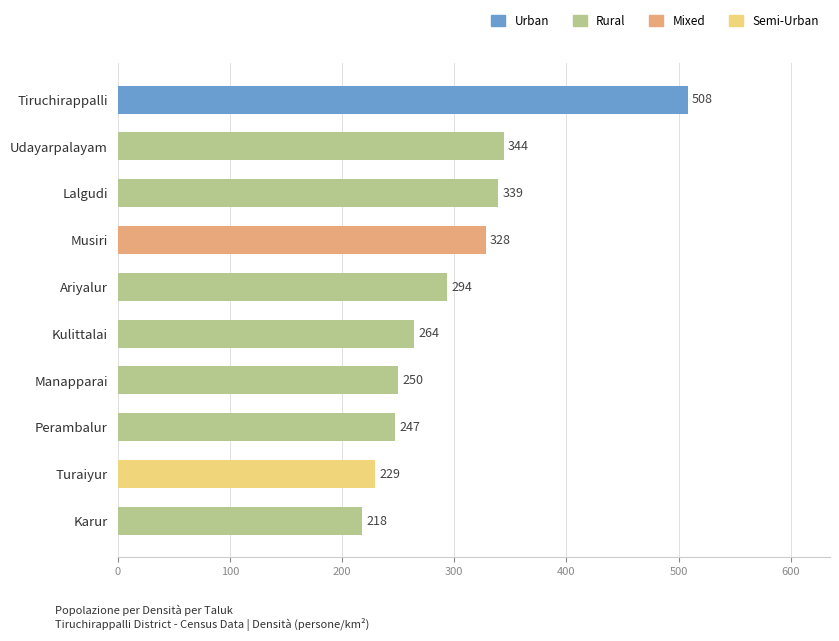

What is the difference between the second highest and second lowest values?

115